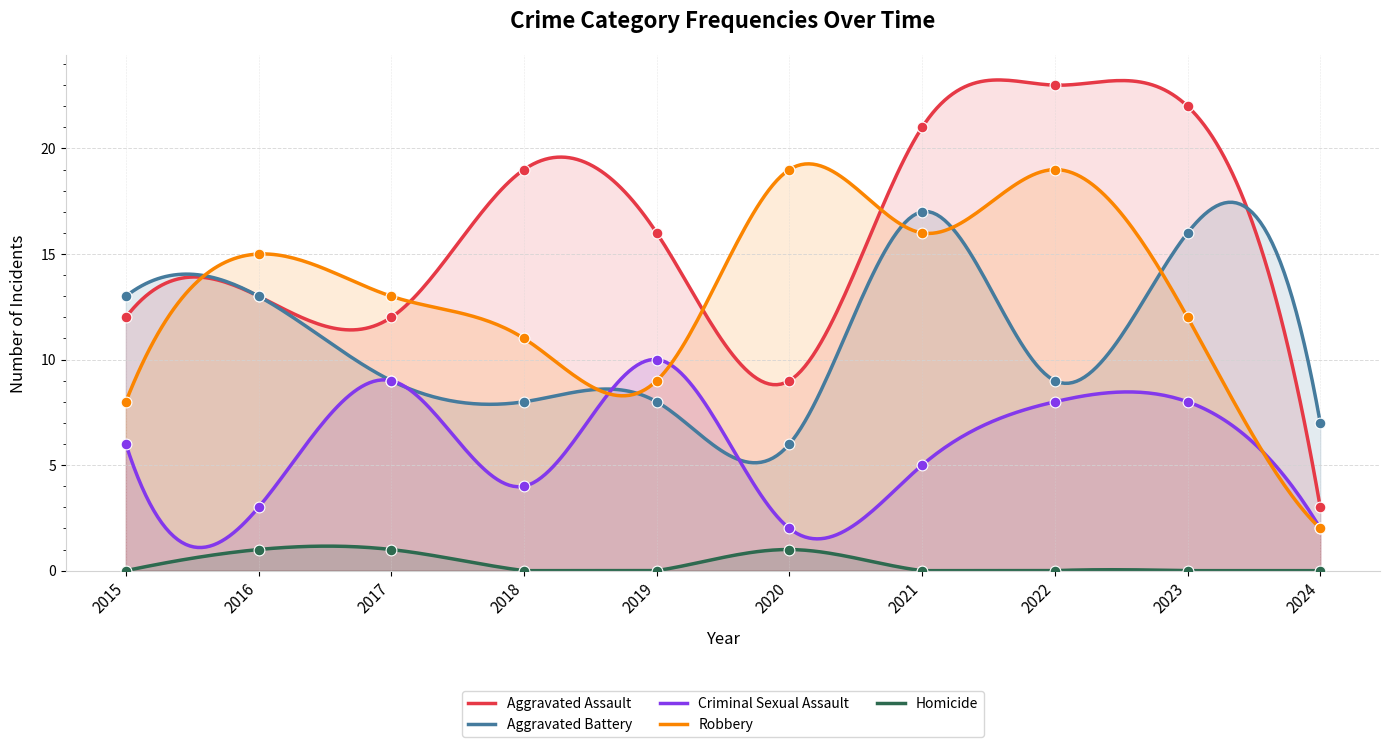

Which series contains the lowest Y value?

Homicide